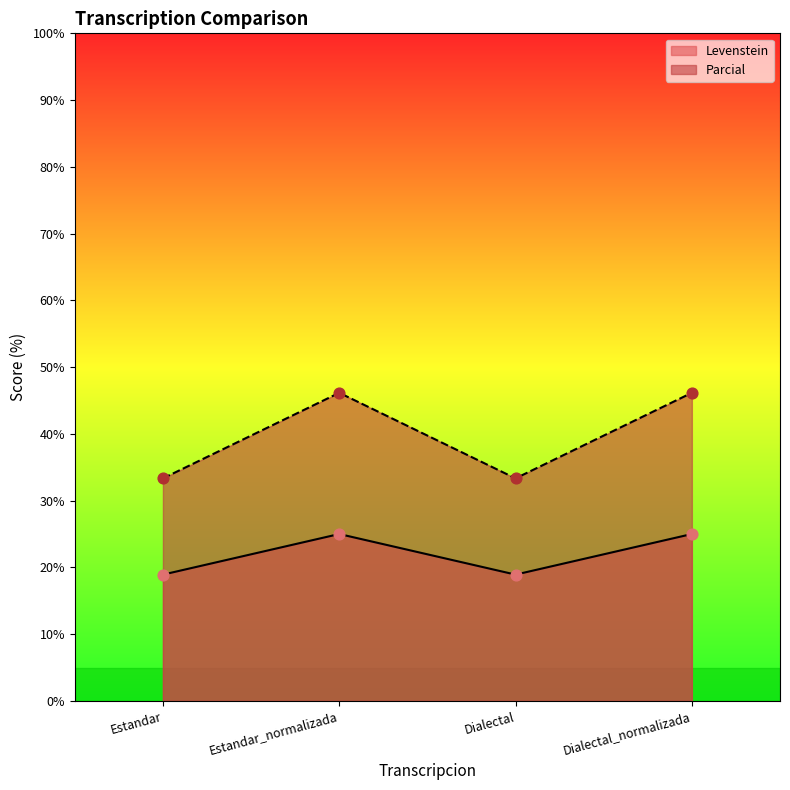

Which series has the widest spread of Y values?

Parcial